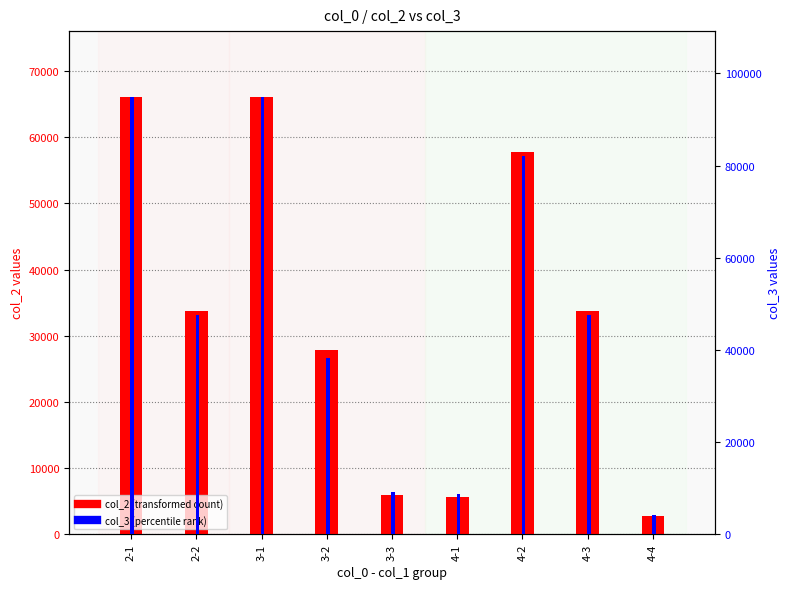

Where does the col_2 series first go above 33699?

2-1